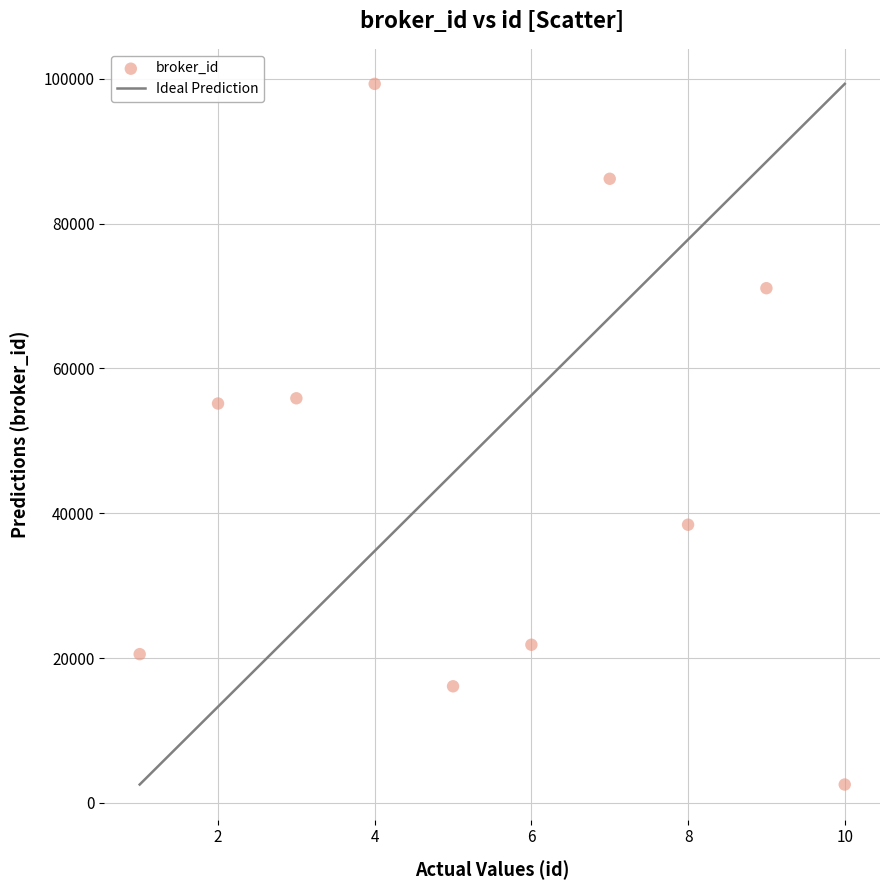

What is the average Y value?

46707